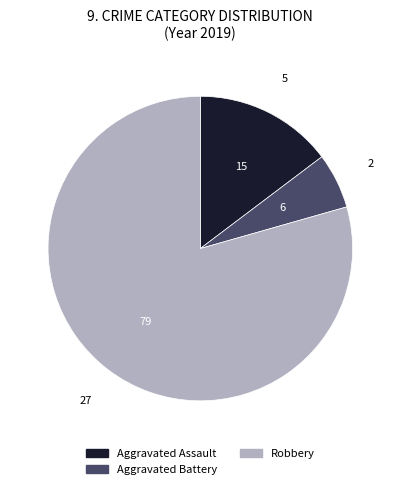

Rank the categories by value from highest to lowest.

Robbery, Aggravated Assault, Aggravated Battery